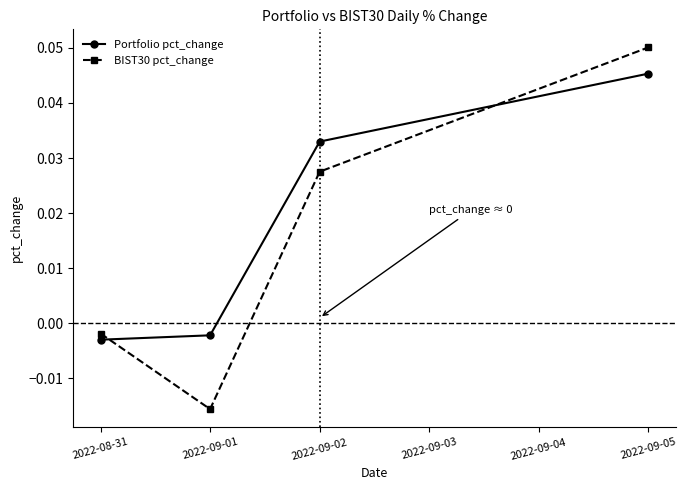

How many positive values does the BIST30 pct_change series have?

2